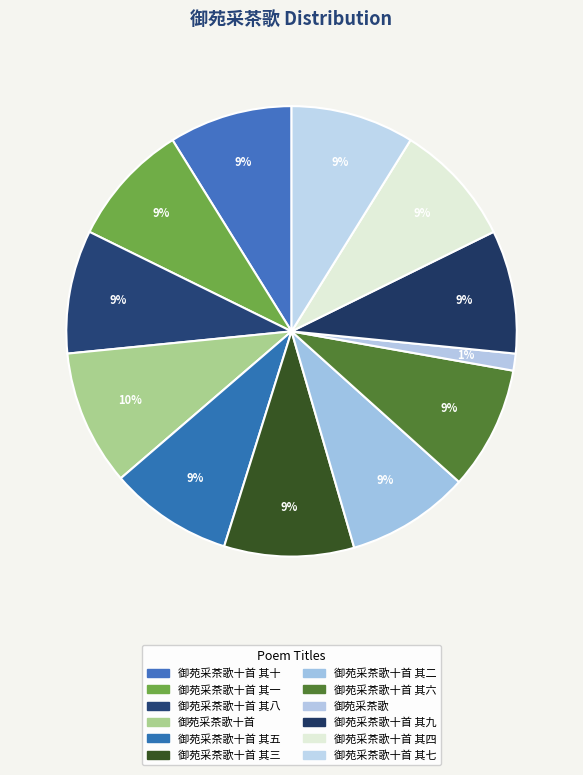

To the nearest percent, what is the average slice percentage?

8%